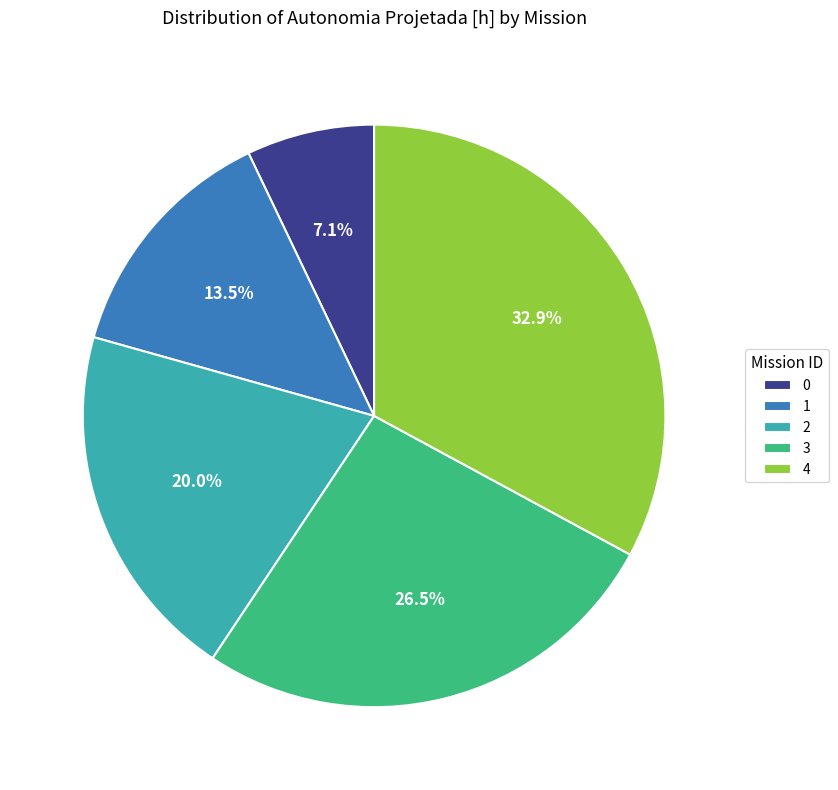

To the nearest percent, what portion does 0 represent?

7%